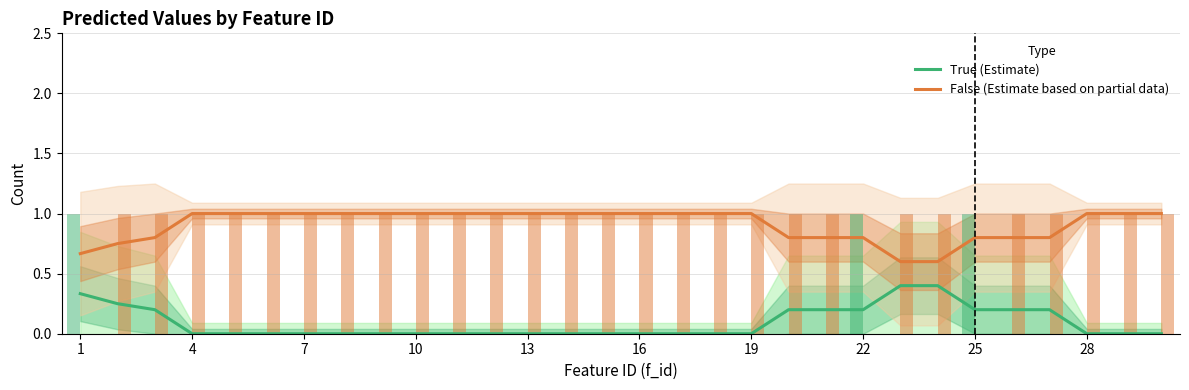

What is the lowest value of the False (Estimate based on partial data) series?

0.6